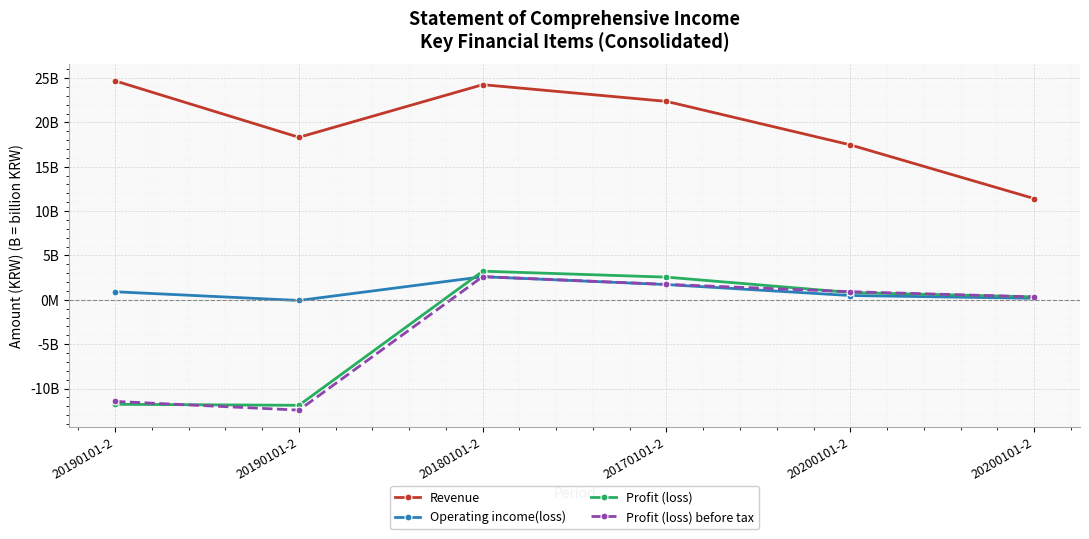

What are all the series names shown in the legend?

Revenue, Operating income(loss), Profit (loss), Profit (loss) before tax